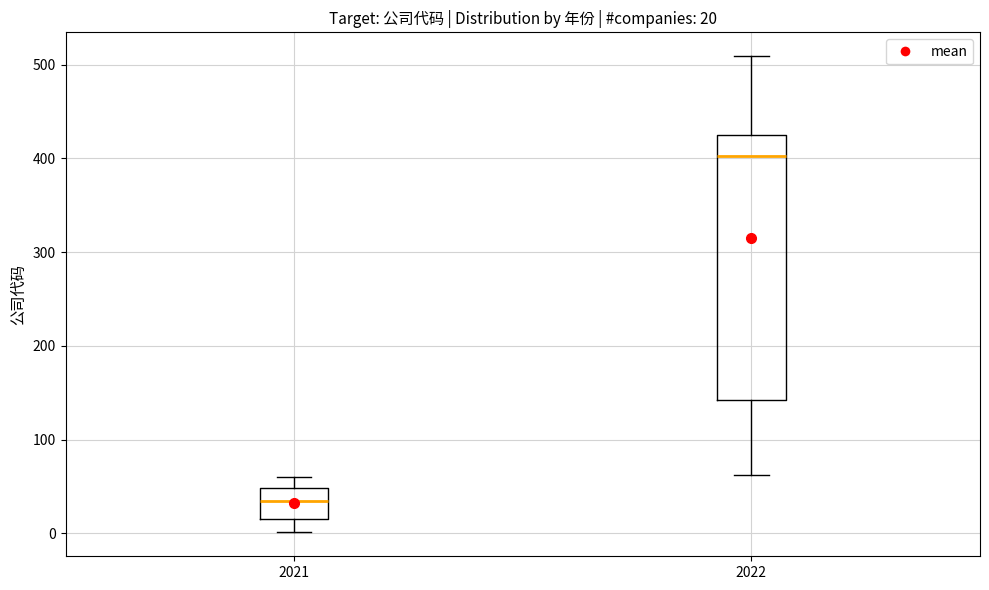

Which box has the lowest median line?

2021